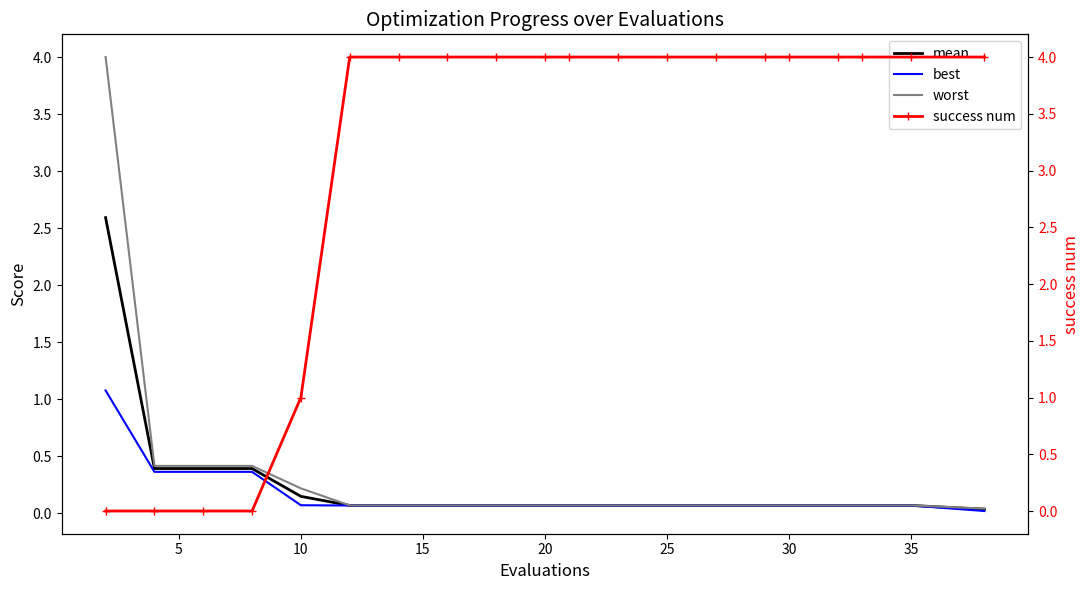

What is the maximum value shown in the chart?

4.0